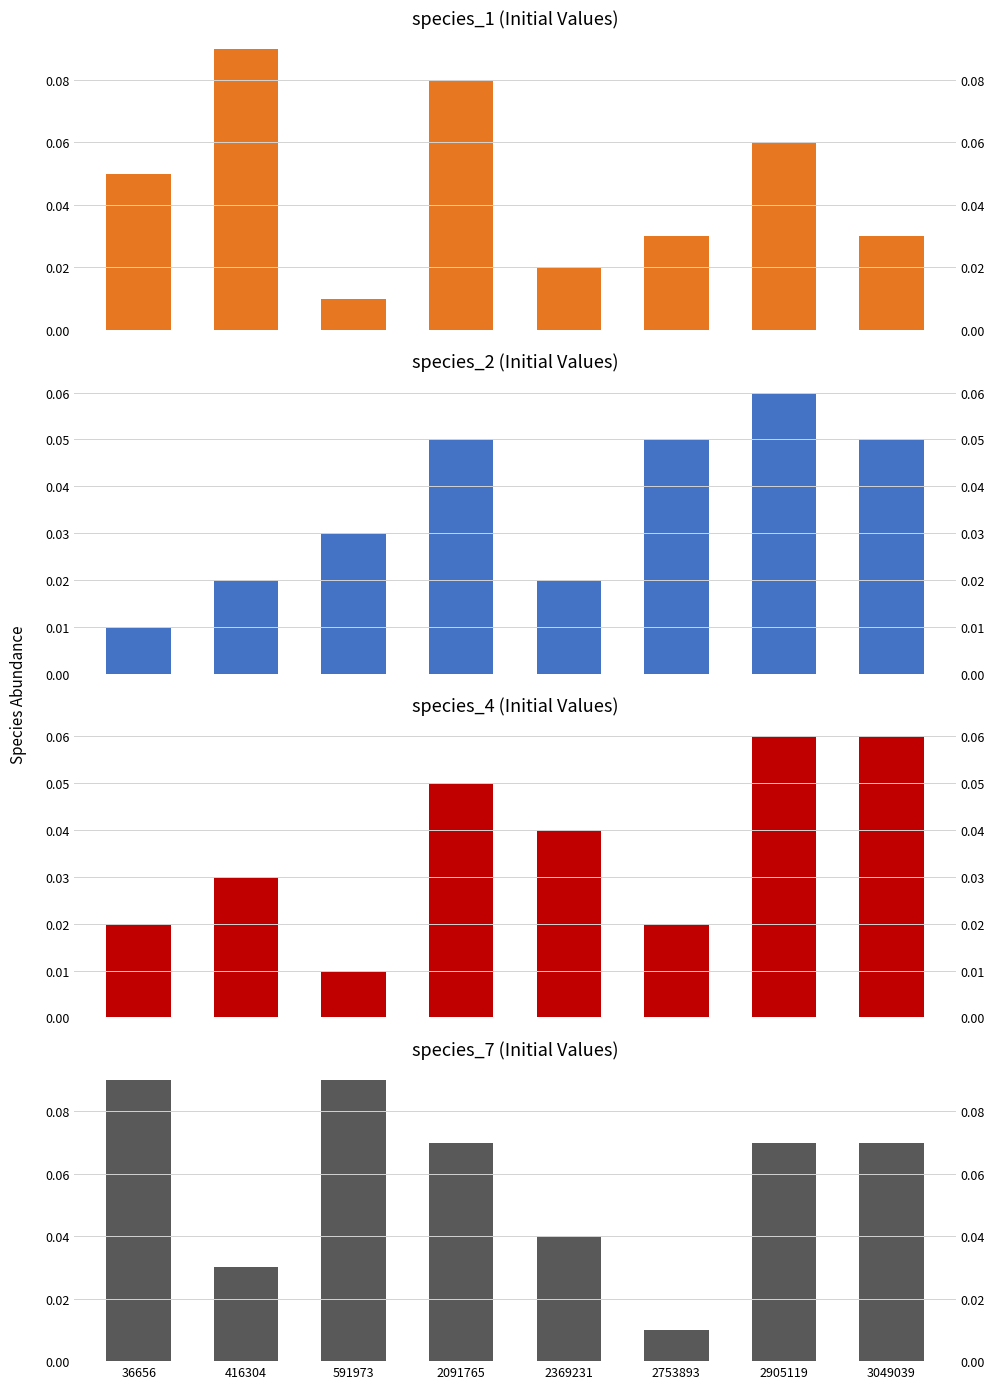

Which series has the largest total across all categories?

species_7